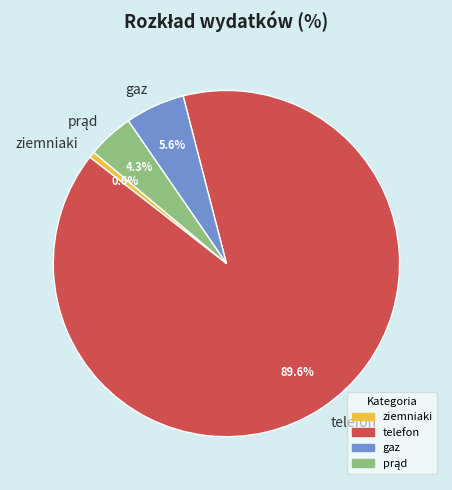

To the nearest percent, what percentage of the pie is gaz?

6%